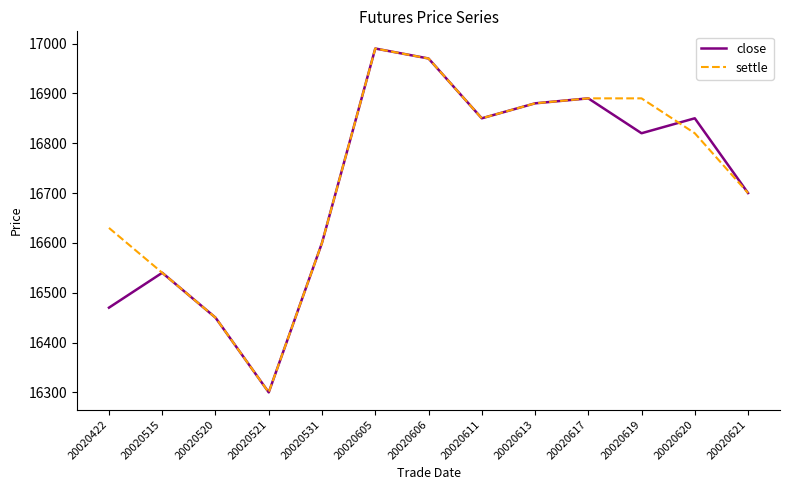

How many distinct data groups are displayed?

2